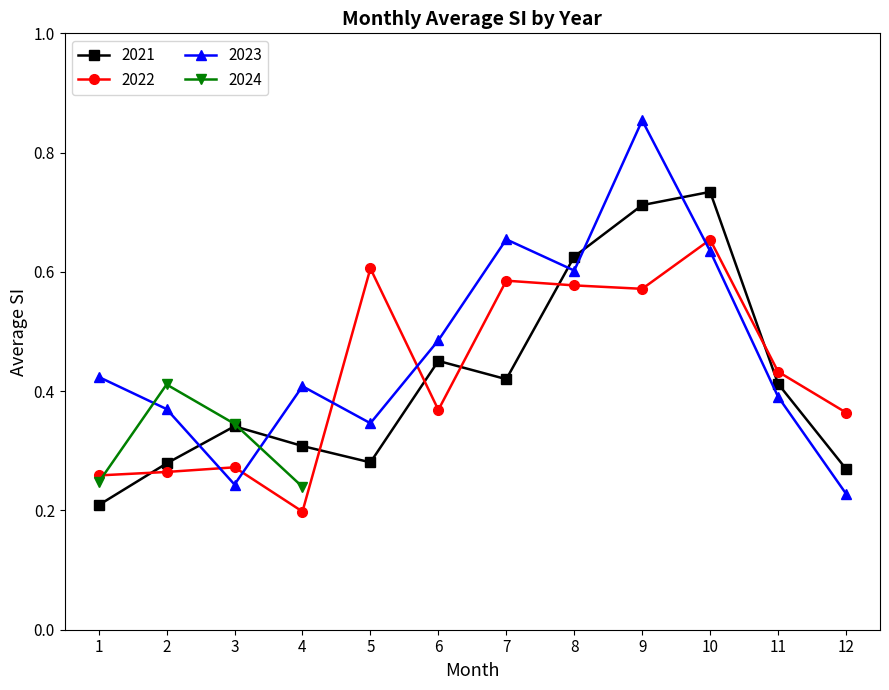

Which has a higher value, 6 or 3?

6